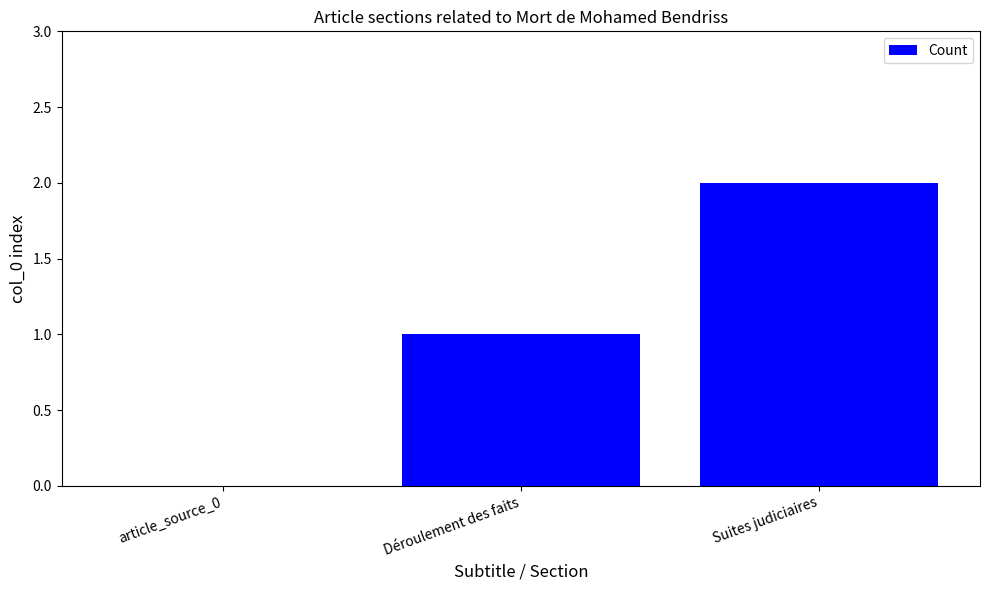

Between Suites judiciaires and Déroulement des faits, which is larger?

Suites judiciaires